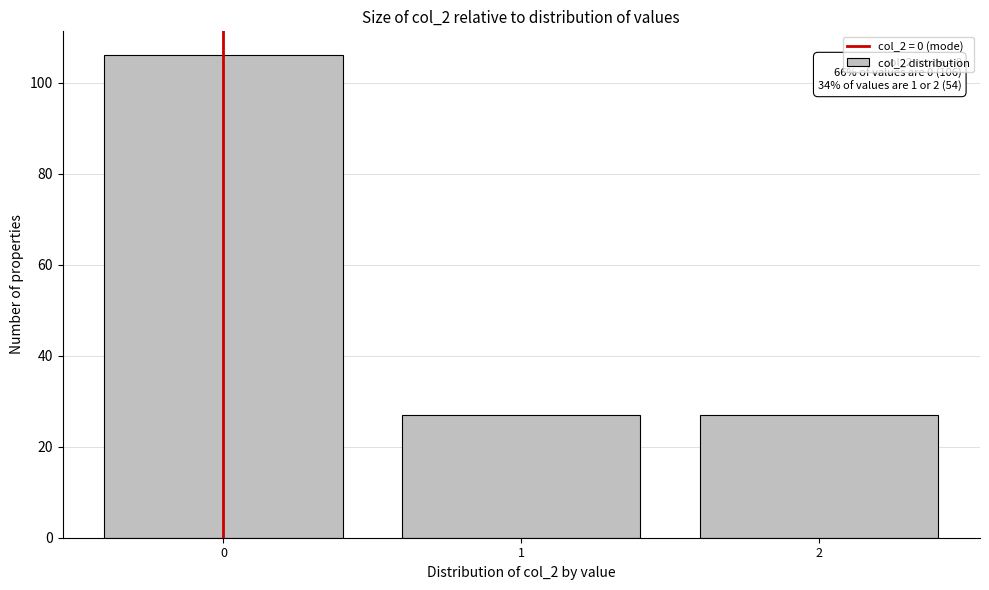

Reading left to right, transcribe all the data shown in this chart.

0=106	1=27	2=27